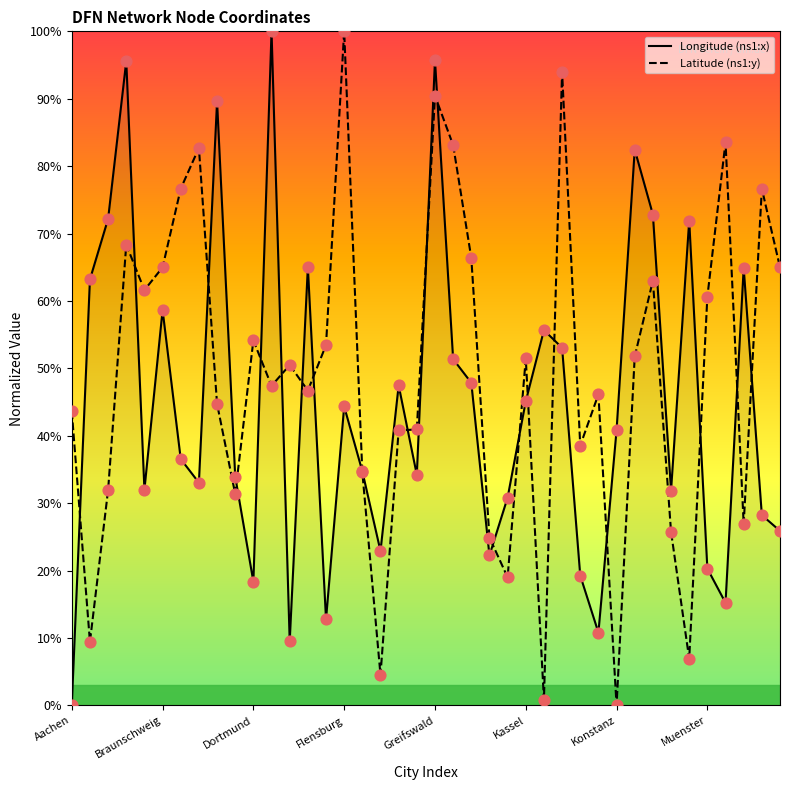

Which series has the largest total across all categories?

Latitude (ns1:y)